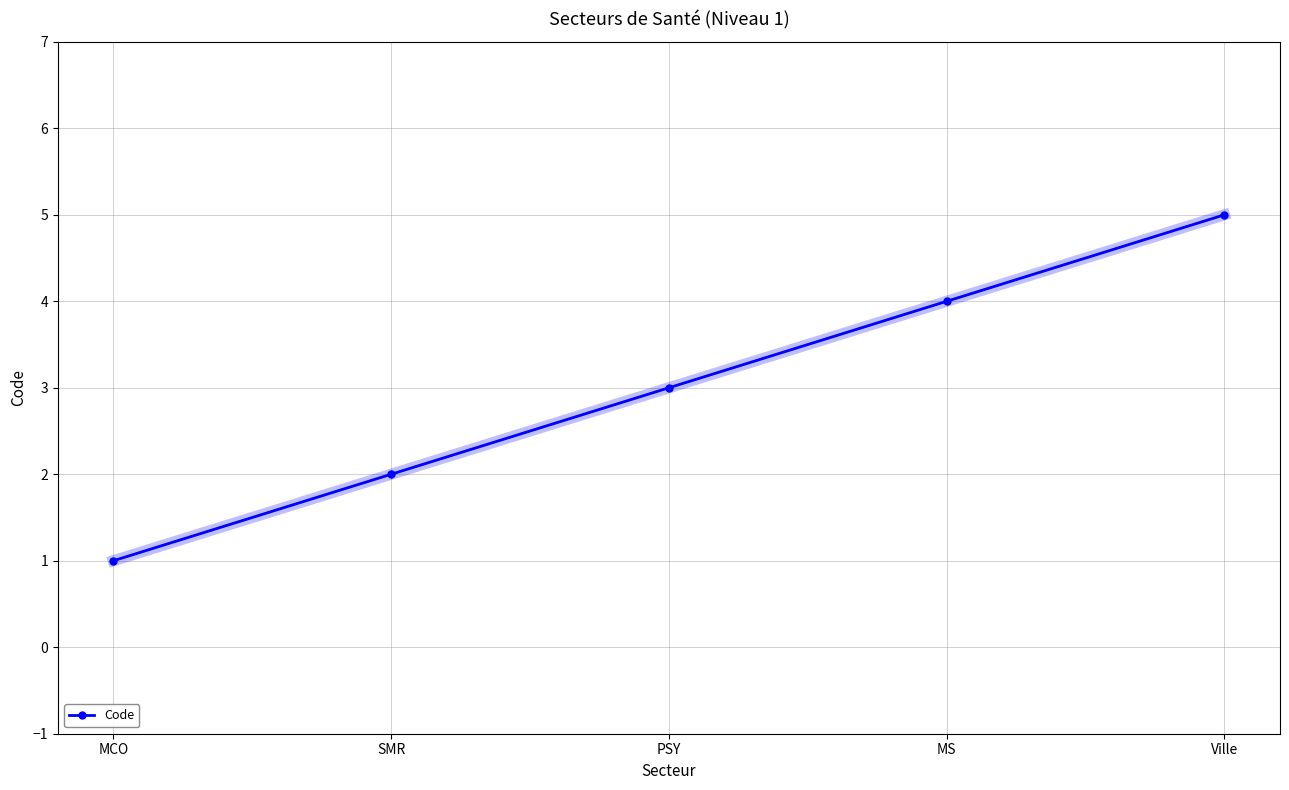

What is the maximum value shown in the chart?

5